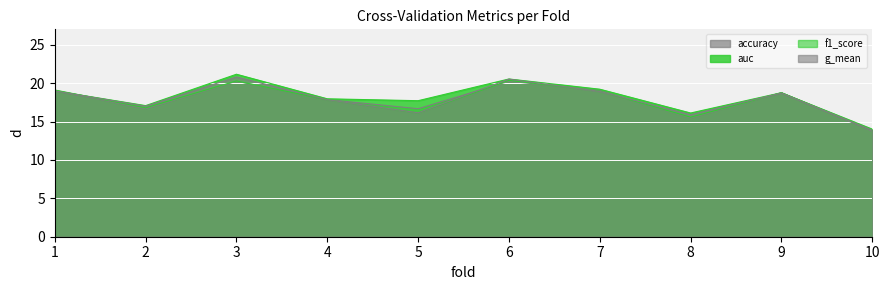

What is the smallest value displayed?

13.8